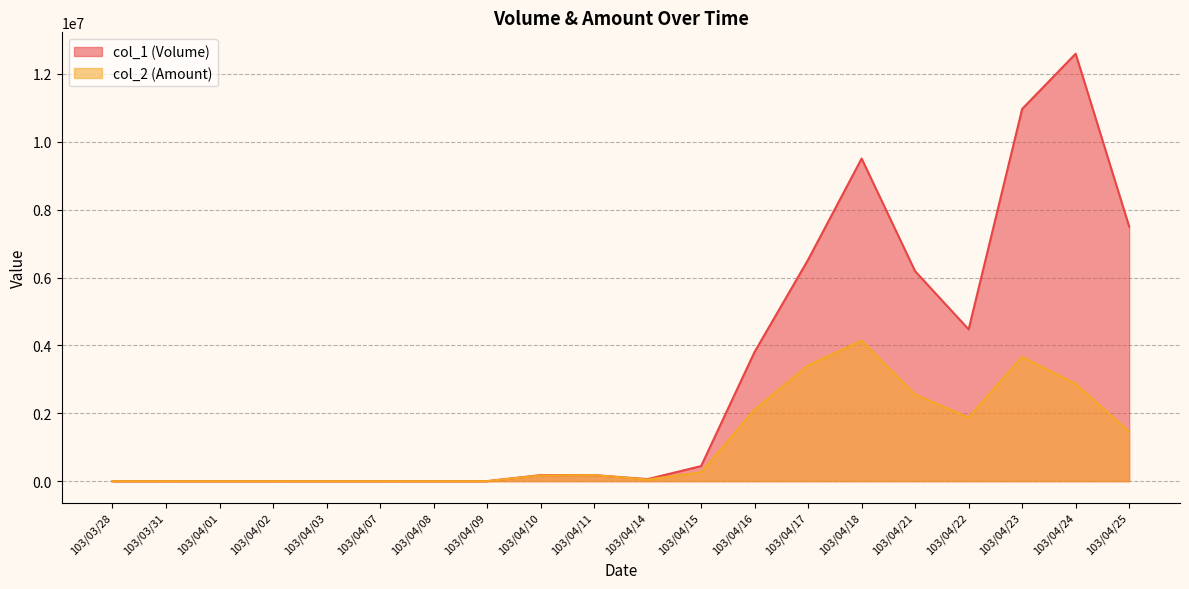

Reading right to left, what are all the values shown in this chart?

col_1: 103/04/25=7504000	103/04/24=12598000	103/04/23=10970000	103/04/22=4474000	103/04/21=6187000	103/04/18=9508000	103/04/17=6527000	103/04/16=3810000	103/04/15=444000	103/04/14=60000	103/04/11=178000	103/04/10=178000	103/04/09=0	103/04/08=0	103/04/07=0	103/04/03=0	103/04/02=0	103/04/01=0	103/03/31=0	103/03/28=0
col_2: 103/04/25=1454210	103/04/24=2868940	103/04/23=3666670	103/04/22=1875250	103/04/21=2550400	103/04/18=4141790	103/04/17=3411490	103/04/16=2108060	103/04/15=261960	103/04/14=46400	103/04/11=177800	103/04/10=167220	103/04/09=0	103/04/08=0	103/04/07=0	103/04/03=0	103/04/02=0	103/04/01=0	103/03/31=0	103/03/28=0